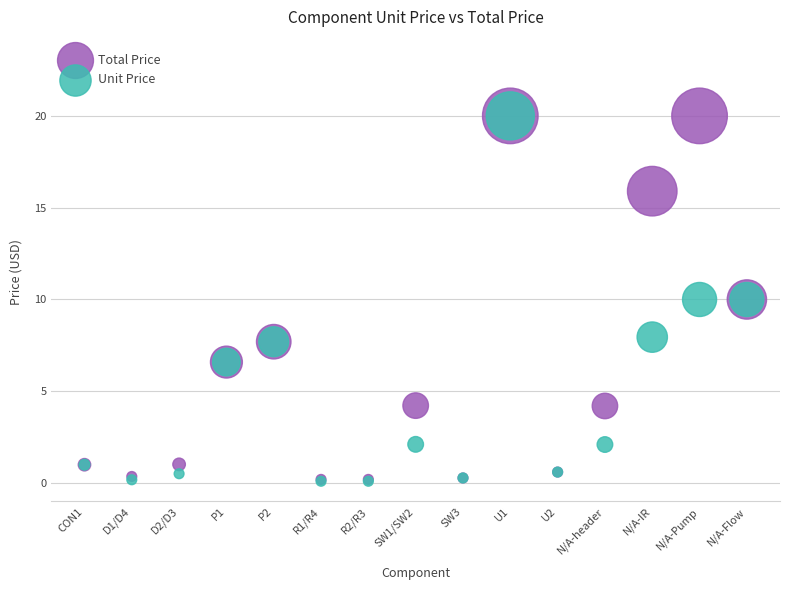

What are all the series names shown in the legend?

Total Price, Unit Price